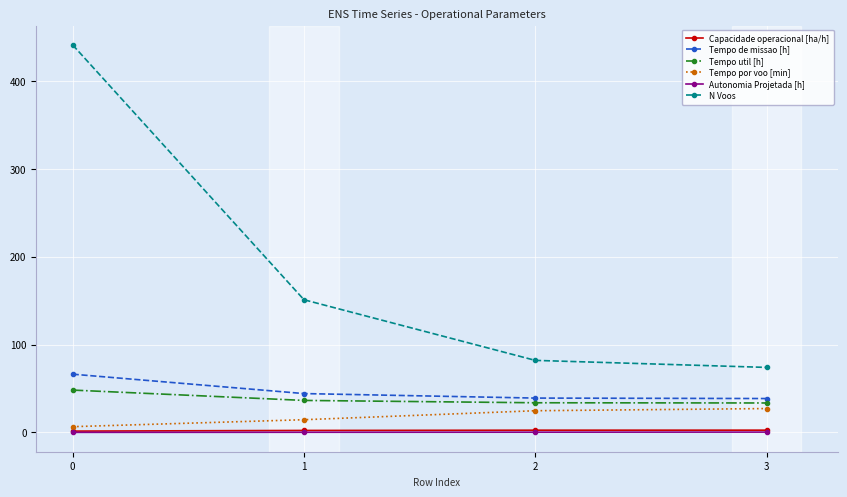

True or false: Tempo por voo [min] and Tempo de missao [h] cross at least once.

False